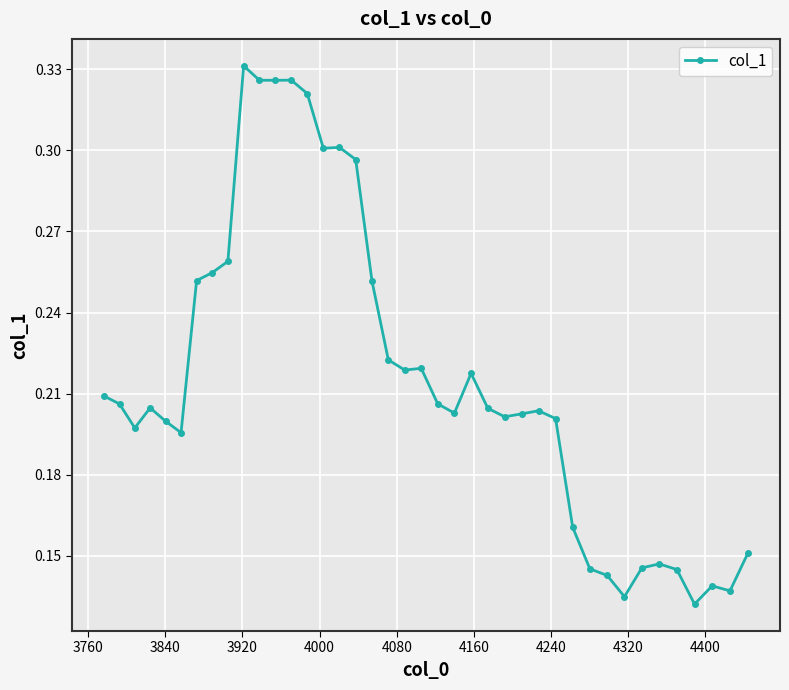

How many distinct data groups are displayed?

1